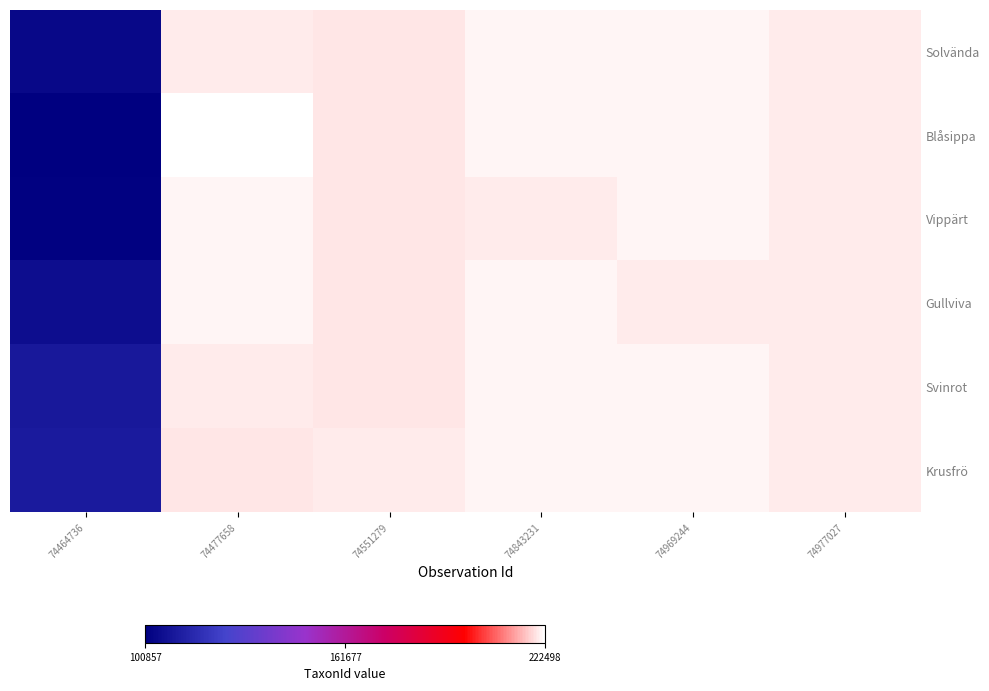

Reading left to right, list all the values displayed in this chart.

Solvända: 74464736=104149	74477658=220164	74551279=219716	74843231=221223	74969244=221141	74977027=220299
Blåsippa: 74464736=100857	74477658=222498	74551279=219716	74843231=221223	74969244=221141	74977027=220299
Vippärt: 74464736=101746	74477658=221223	74551279=219716	74843231=220164	74969244=221141	74977027=220299
Gullviva: 74464736=105644	74477658=221141	74551279=219716	74843231=221223	74969244=220164	74977027=220299
Svinrot: 74464736=109528	74477658=220299	74551279=219716	74843231=221223	74969244=221141	74977027=220164
Krusfrö: 74464736=110806	74477658=219716	74551279=220164	74843231=221223	74969244=221141	74977027=220299